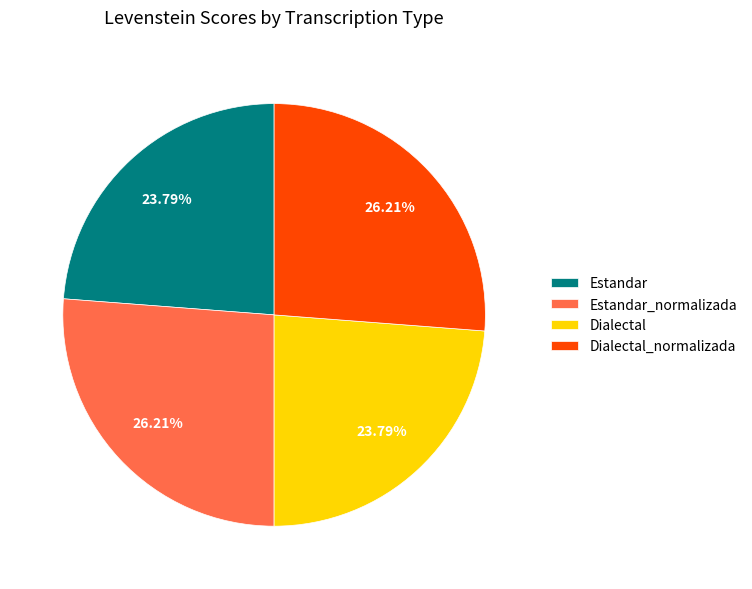

The Dialectal_normalizada slice represents 33% of the pie. True or false?

False